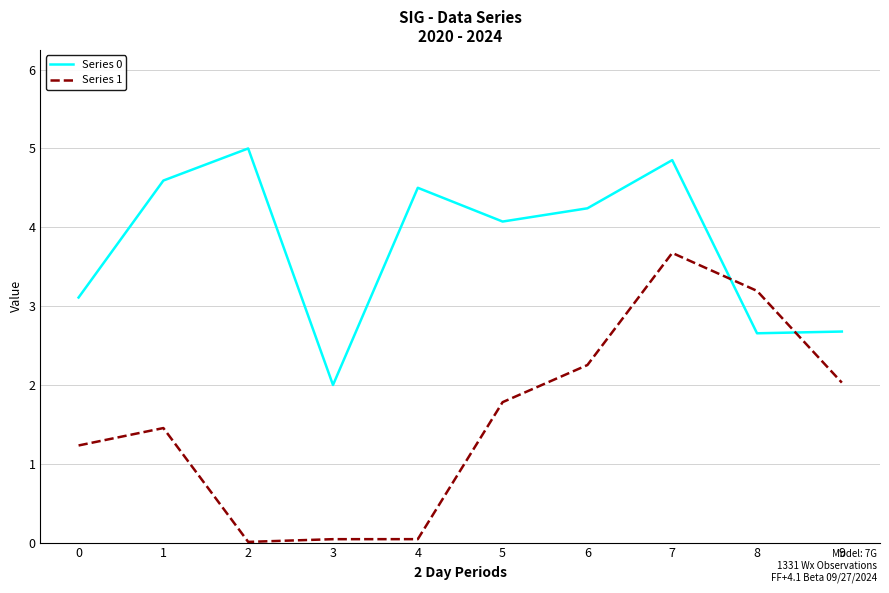

What is the difference between the highest and lowest values at 9?

0.6